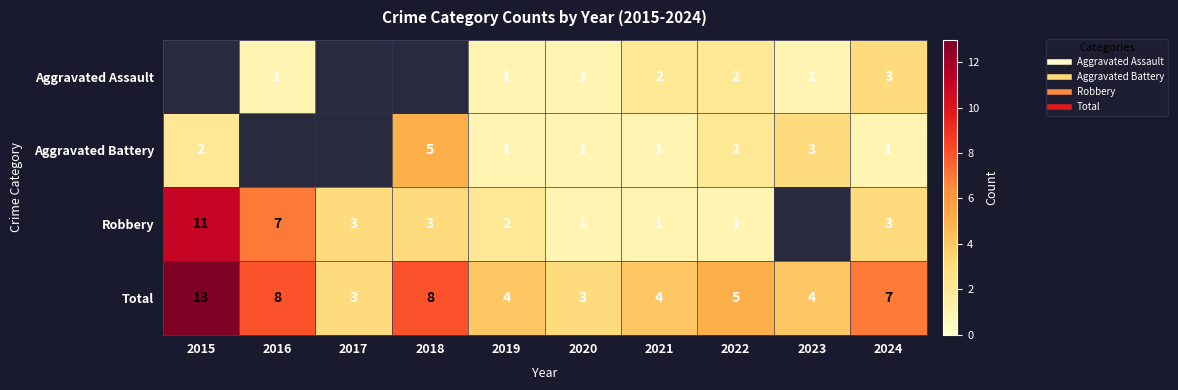

At which label does Total reach its peak?

2015